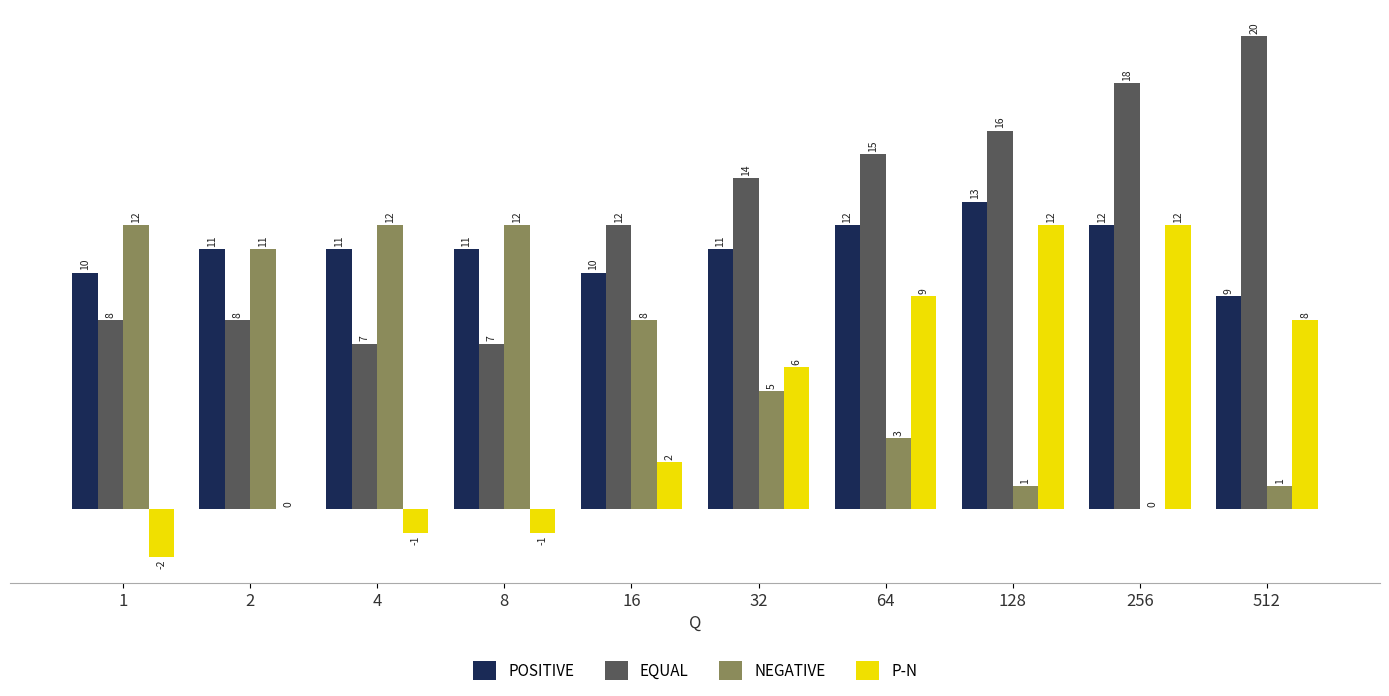

What are all the series names shown in the legend?

POSITIVE, EQUAL, NEGATIVE, P-N